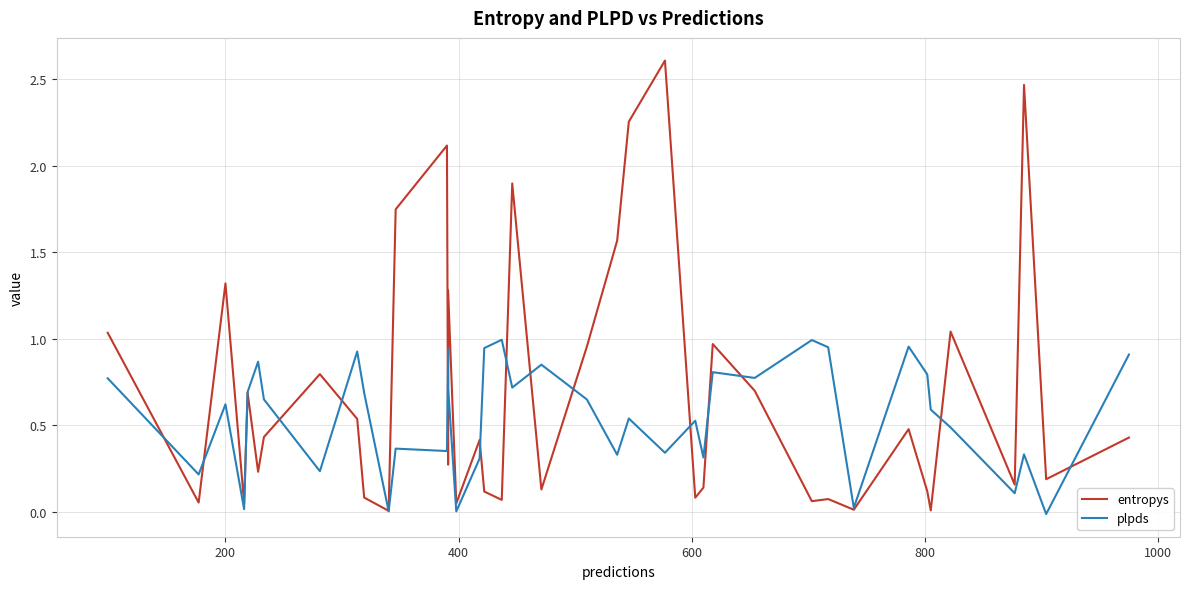

Reading left to right, list all the values displayed in this chart.

entropys: 1.0	0.1	1.3	0.0	0.7	0.2	0.4	0.8	0.5	0.1	0.0	1.7	2.1	0.3	1.3	0.0	0.4	0.1	0.1	1.9	0.1	1.0	1.6	2.3	2.6	0.1	0.1	1.0	0.7	0.1	0.1	0.0	0.5	0.1	0.0	1.0	0.2	2.5	0.2	0.4
plpds: 0.8	0.2	0.6	0.0	0.7	0.9	0.6	0.2	0.9	0.7	0.0	0.4	0.4	0.9	0.7	0.0	0.3	0.9	1.0	0.7	0.8	0.6	0.3	0.5	0.3	0.5	0.3	0.8	0.8	1.0	1.0	0.0	1.0	0.8	0.6	0.5	0.1	0.3	-0.0	0.9